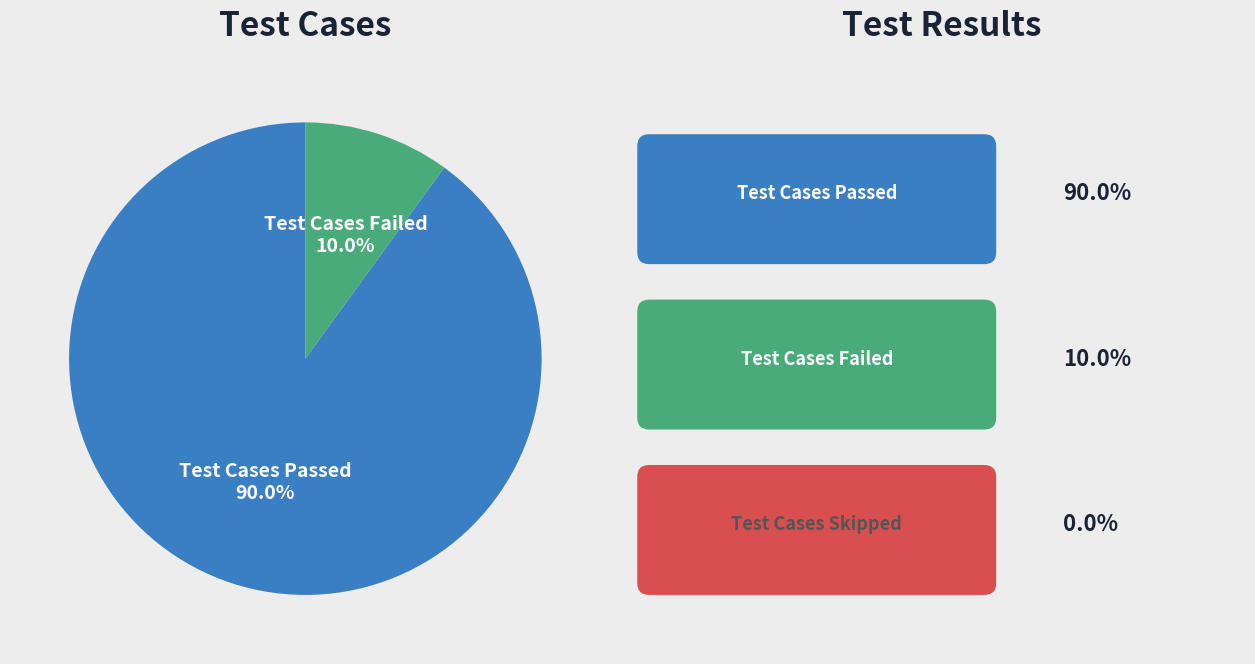

How many slices are in this pie chart?

2